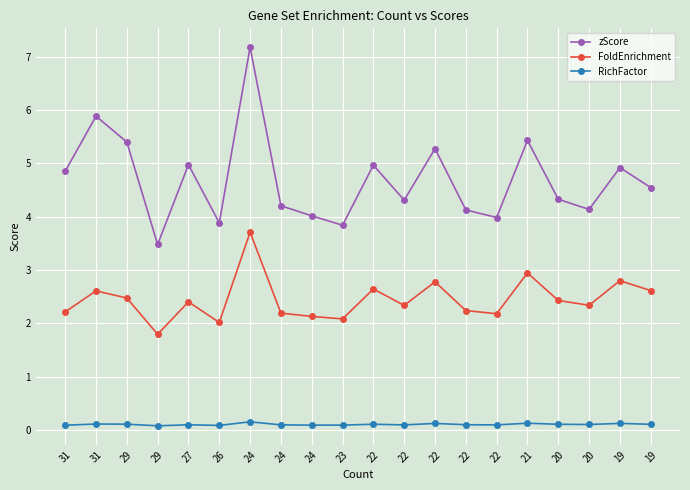

Which category has the highest value in the RichFactor series?

24